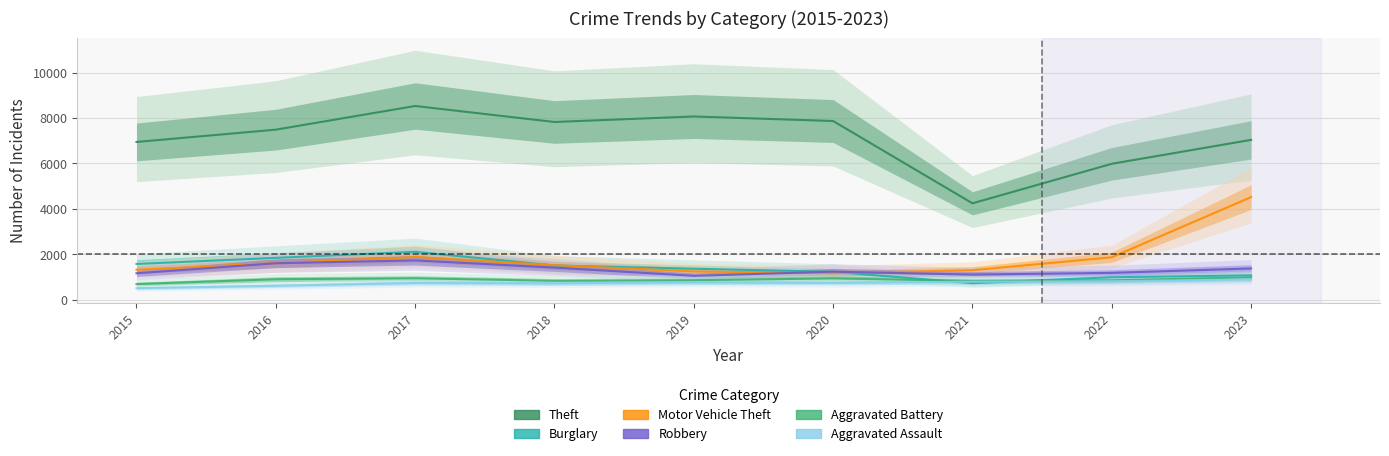

How many lines are shown in the chart?

6